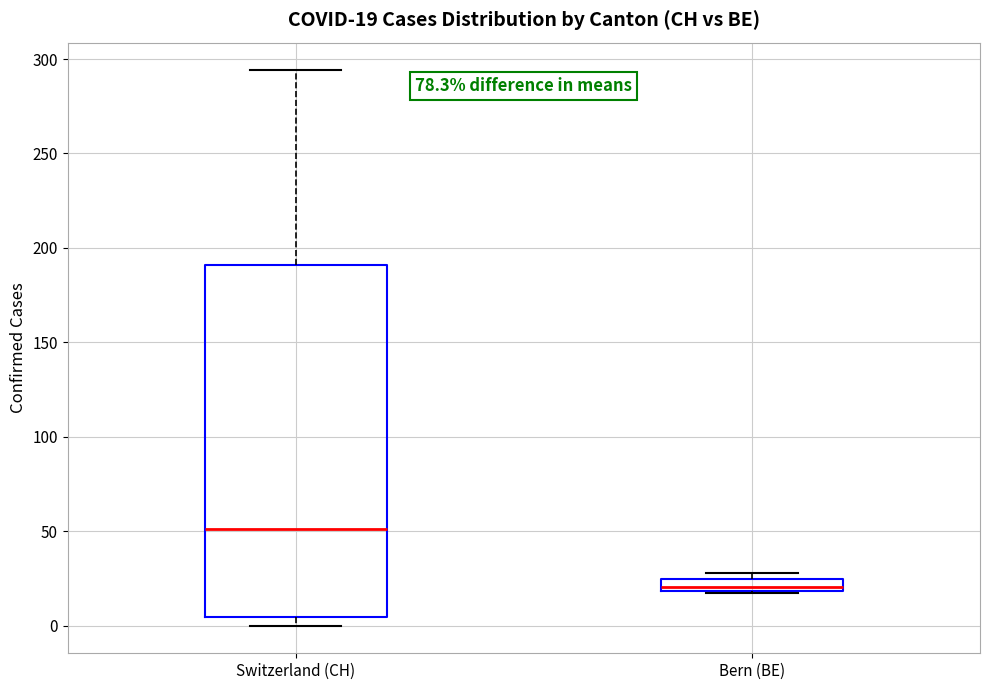

Which box is the tallest, from its lower edge to its upper edge?

Switzerland (CH)